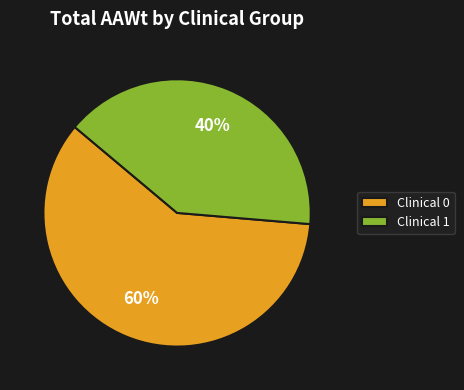

To the nearest percent, what is the difference between the largest and smallest slice percentages?

20%